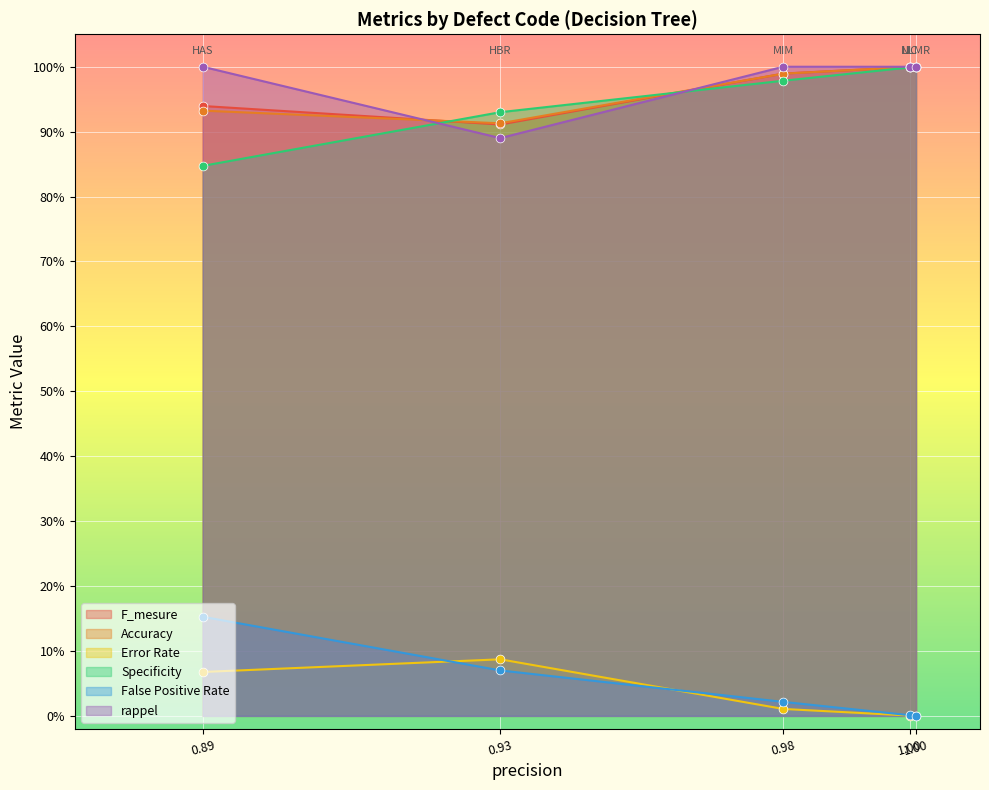

What are all the series names shown in the legend?

F_mesure, Accuracy, Error Rate, Specificity, False Positive Rate, rappel